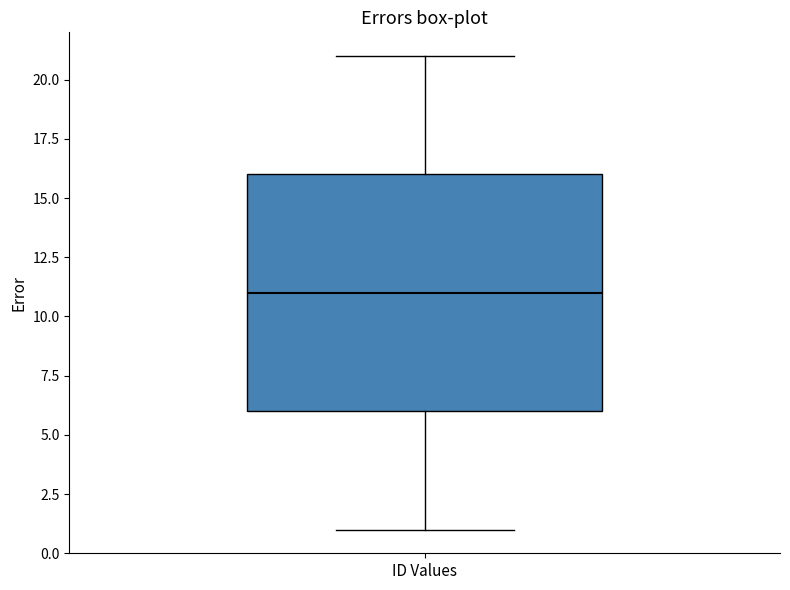

Transcribe this box plot: give where the median line is, the range the box spans, and where the two whiskers end, as read against the y-axis. The values are not printed on the chart, so give them approximately, as read against the axis.

median 11, box 6 to 16, whiskers 1 to 21